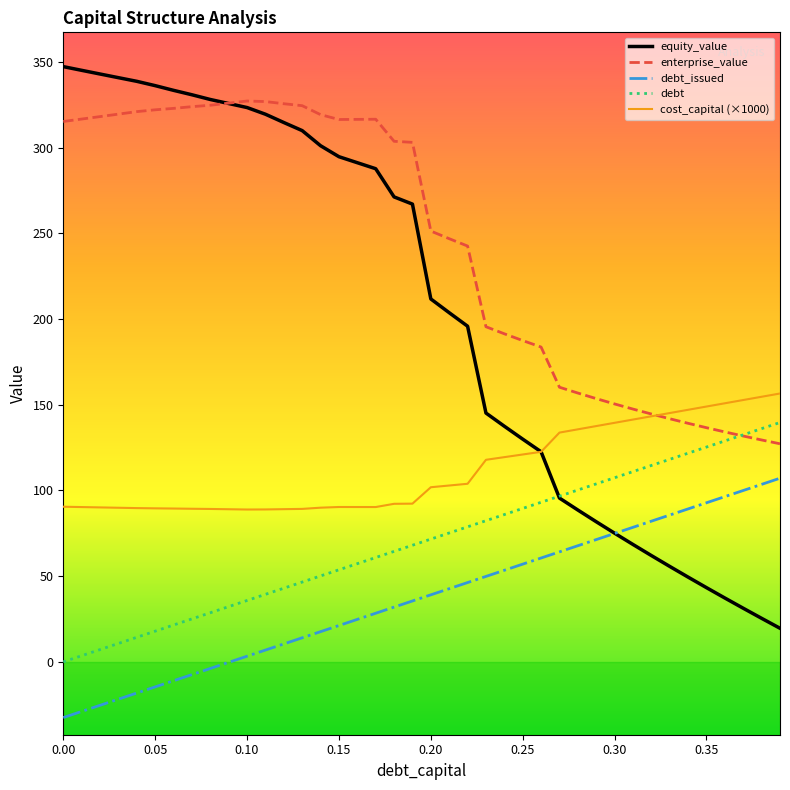

What is the greatest value displayed?

347.2